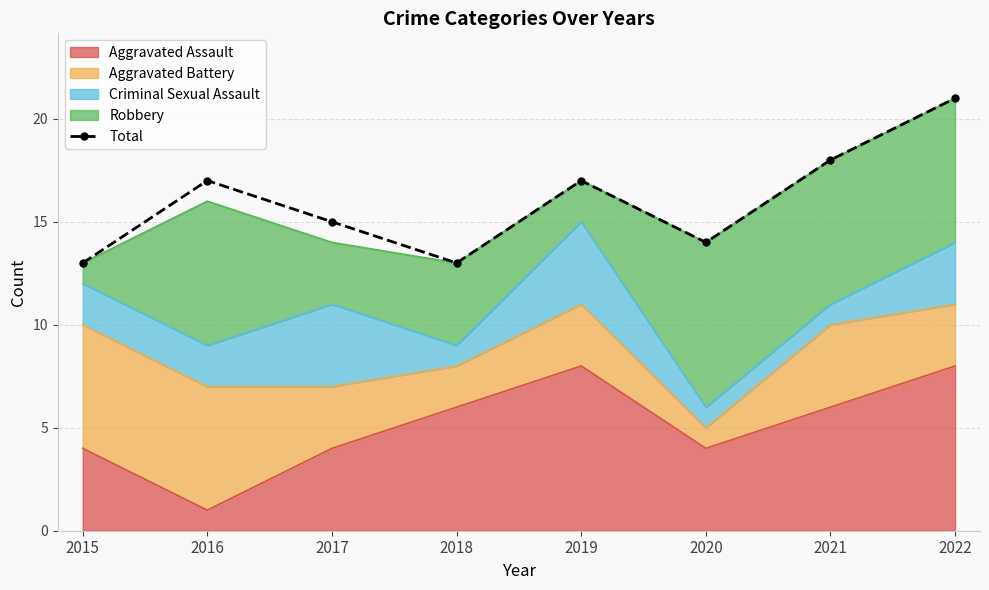

List the labels in order of value, largest first.

2022, 2021, 2016, 2019, 2017, 2020, 2015, 2018